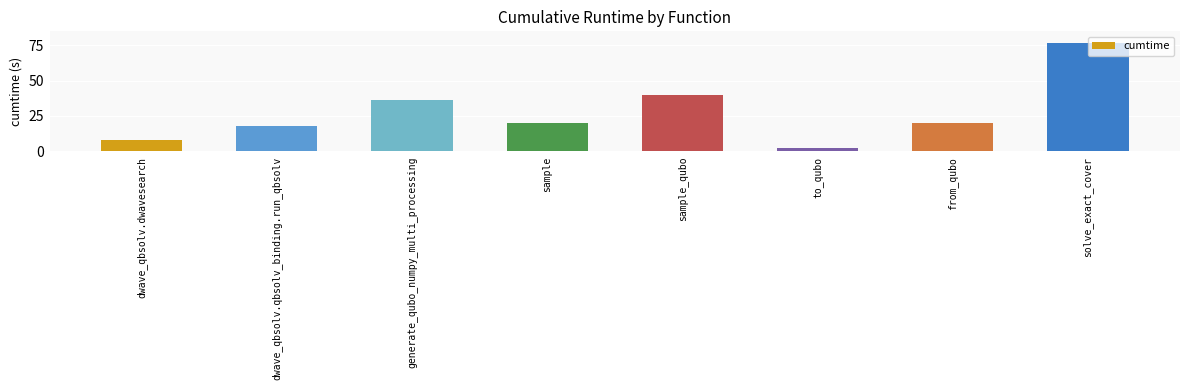

The chart shows a value of 76.4 at solve_exact_cover. True or false?

True